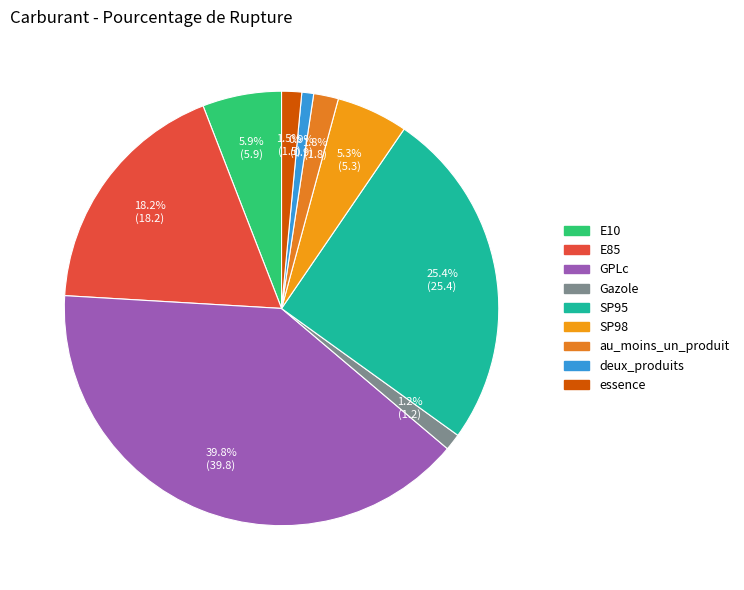

Is essence the majority of the pie?

No